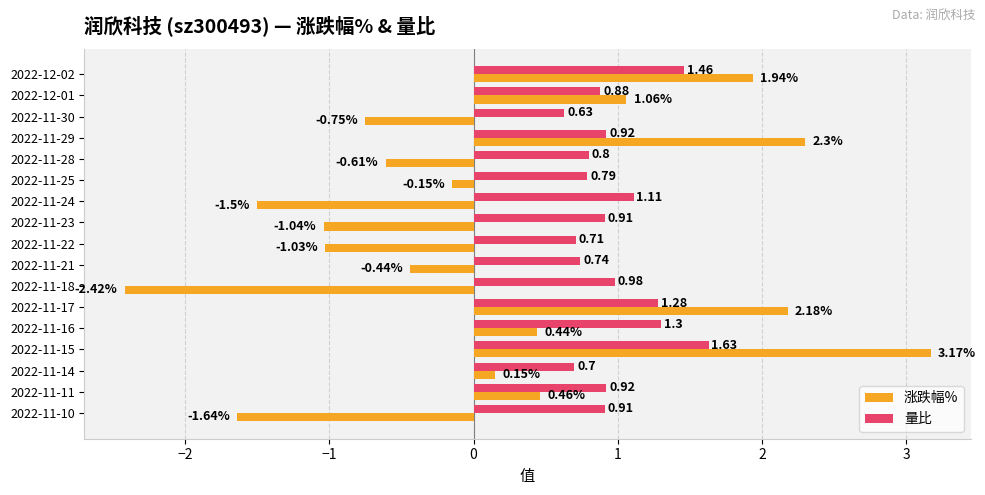

Which series has the widest spread of values?

涨跌幅%